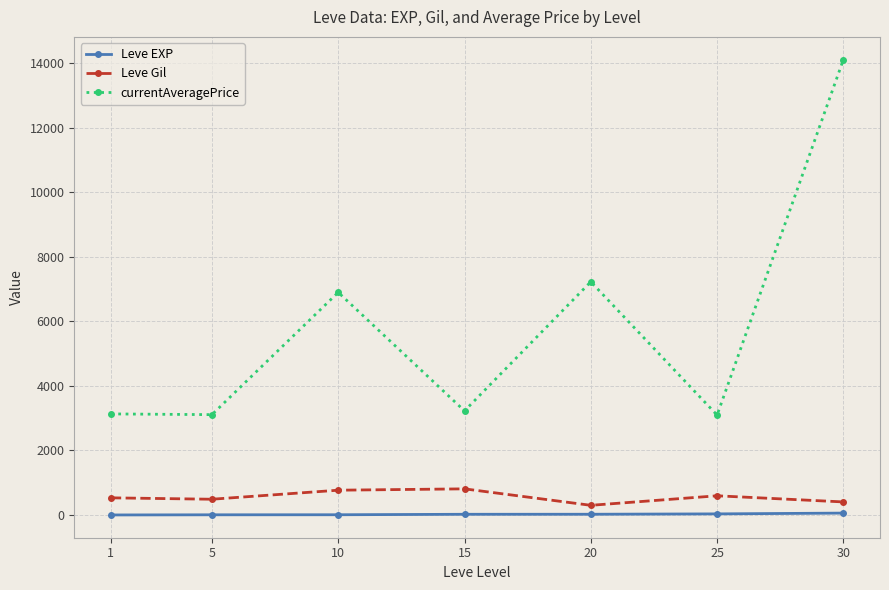

At 30, list the series in order from largest to smallest.

currentAveragePrice, Leve Gil, Leve EXP